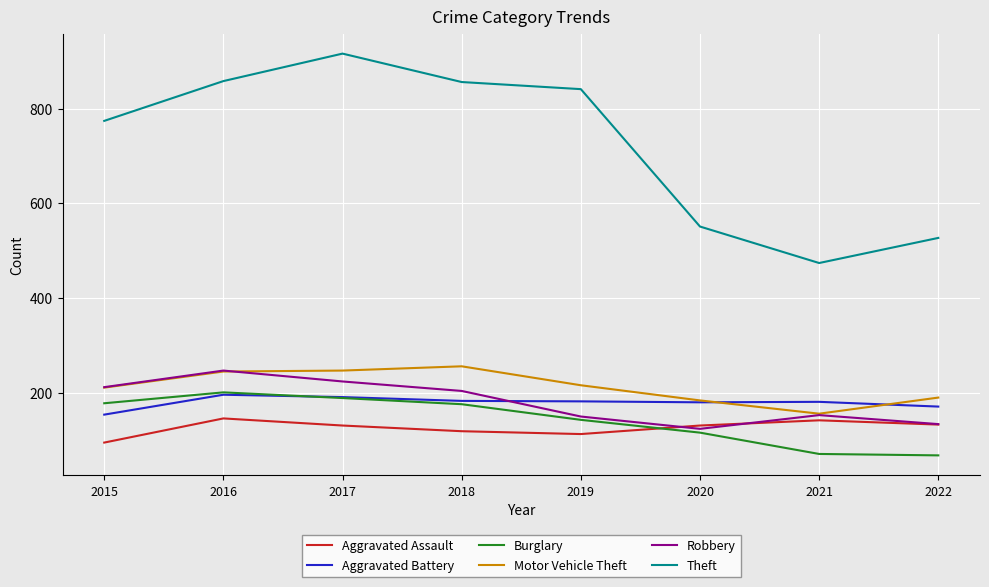

True or false: Aggravated Assault has more than 1 interior local peaks.

True